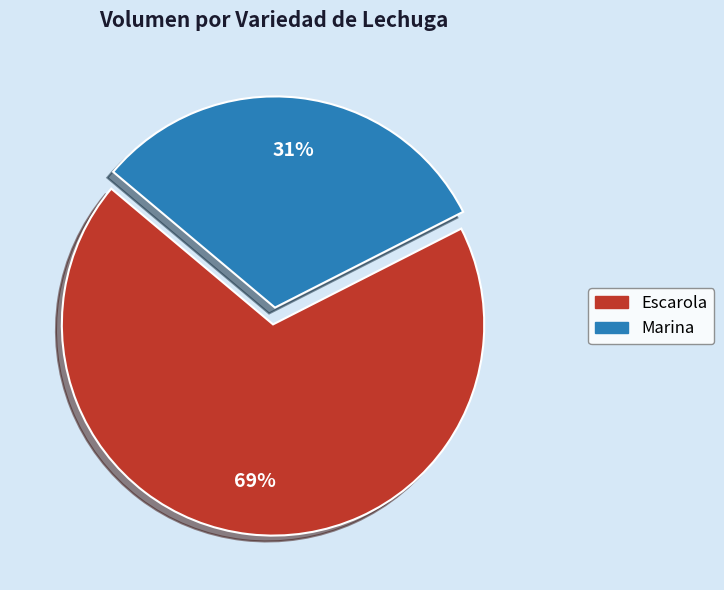

To the nearest percent, what is the average slice percentage?

50%